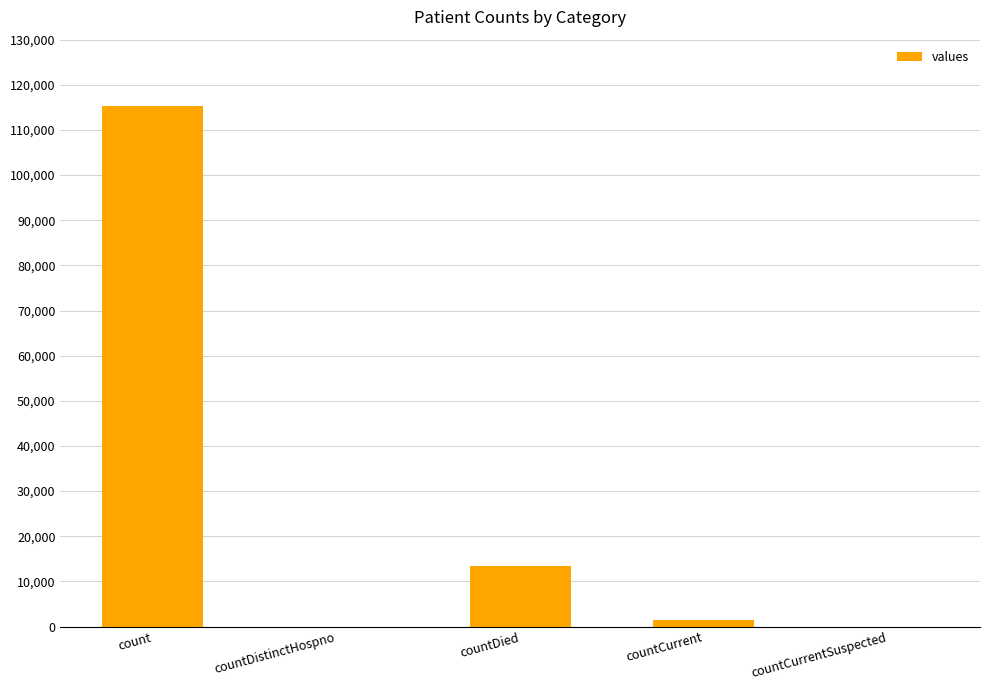

What is the sum of the values at count and countDied?

128722